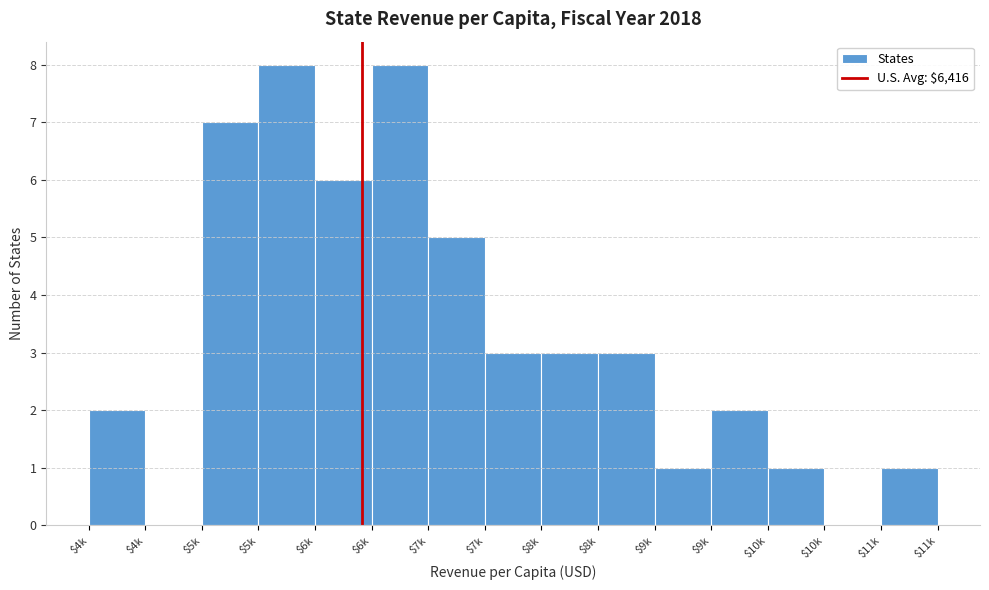

Are the bars horizontal?

No